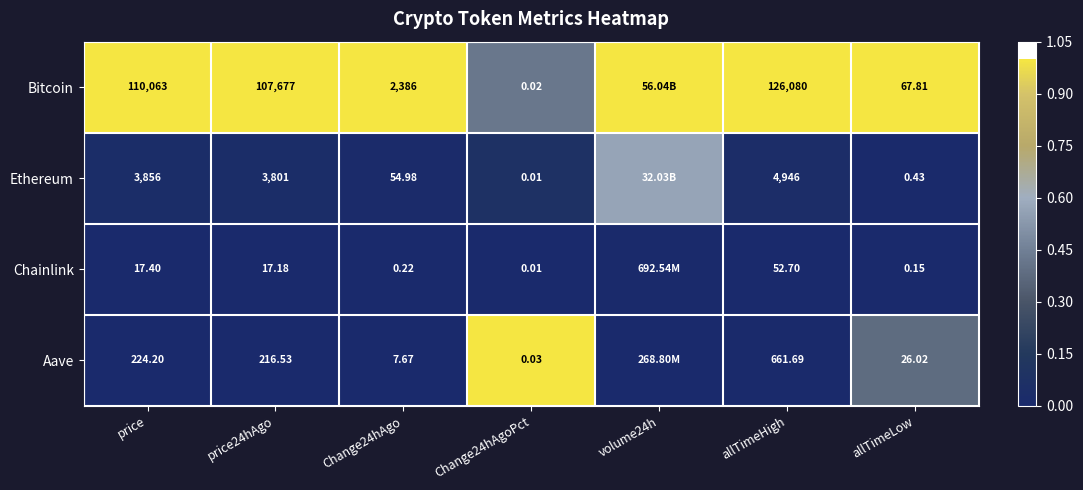

Is the value of Aave at price24hAgo greater than the value of Chainlink at Change24hAgo?

Yes